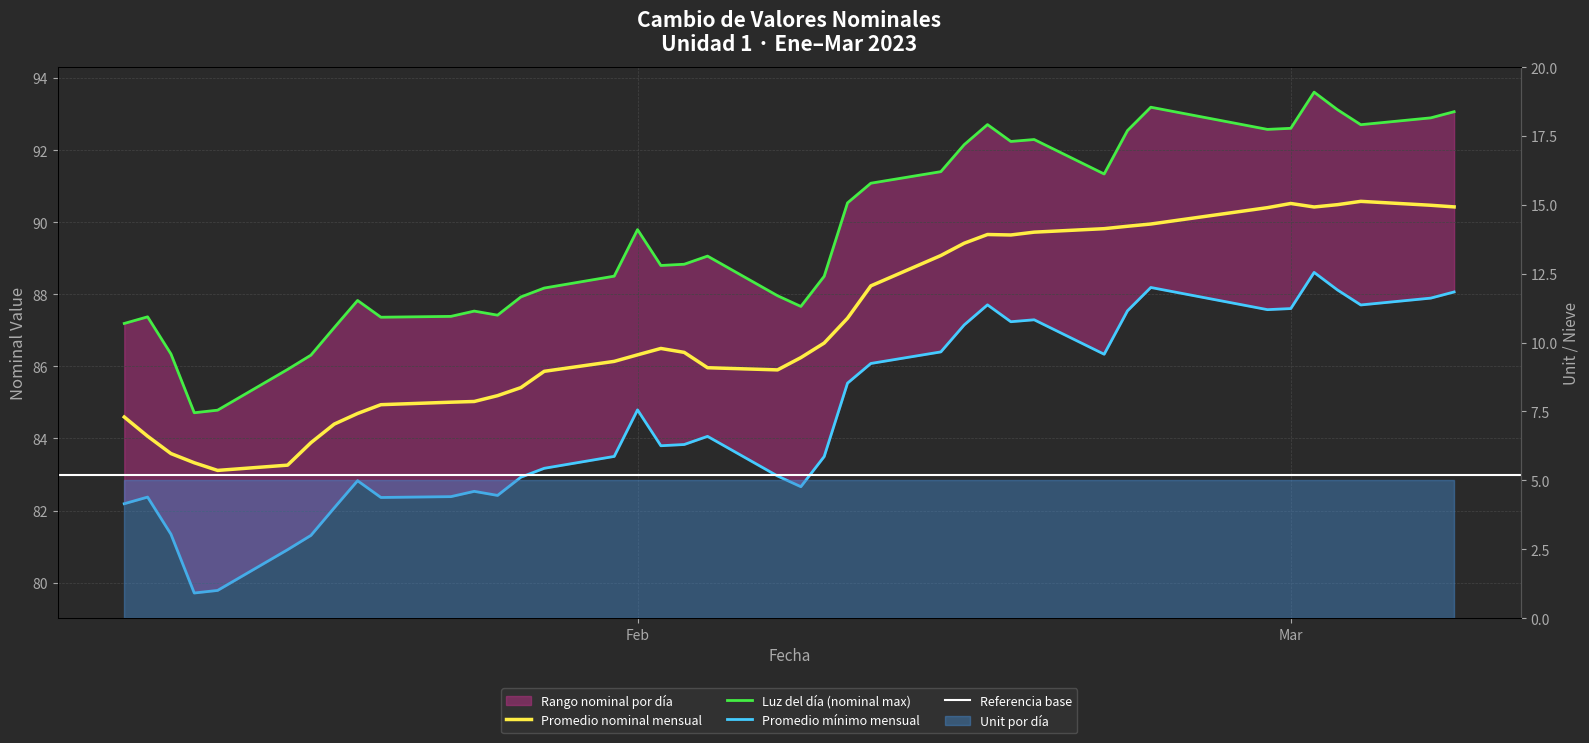

What is the average value?

89.6